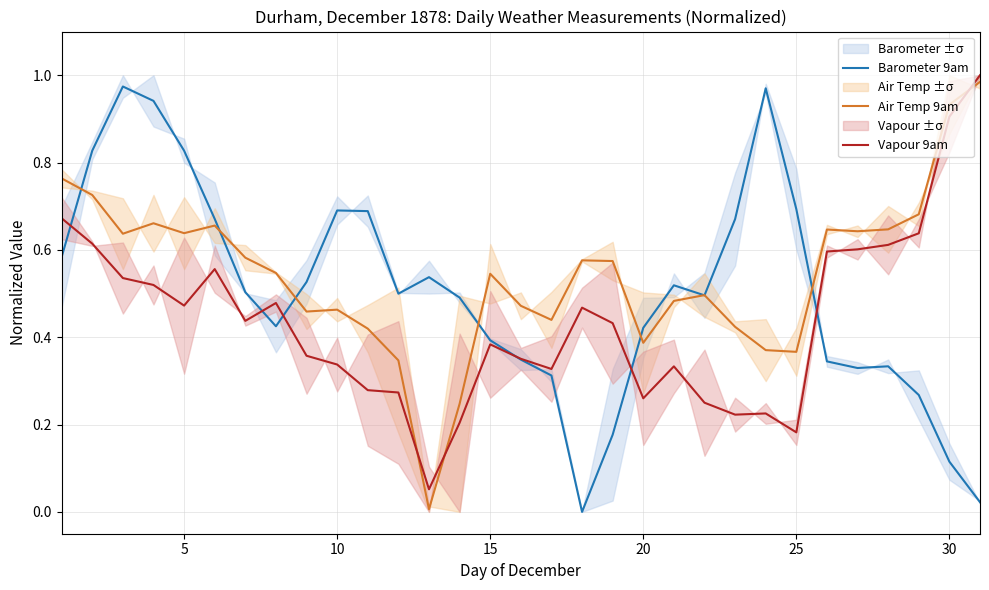

Count the number of categories in the chart.

31